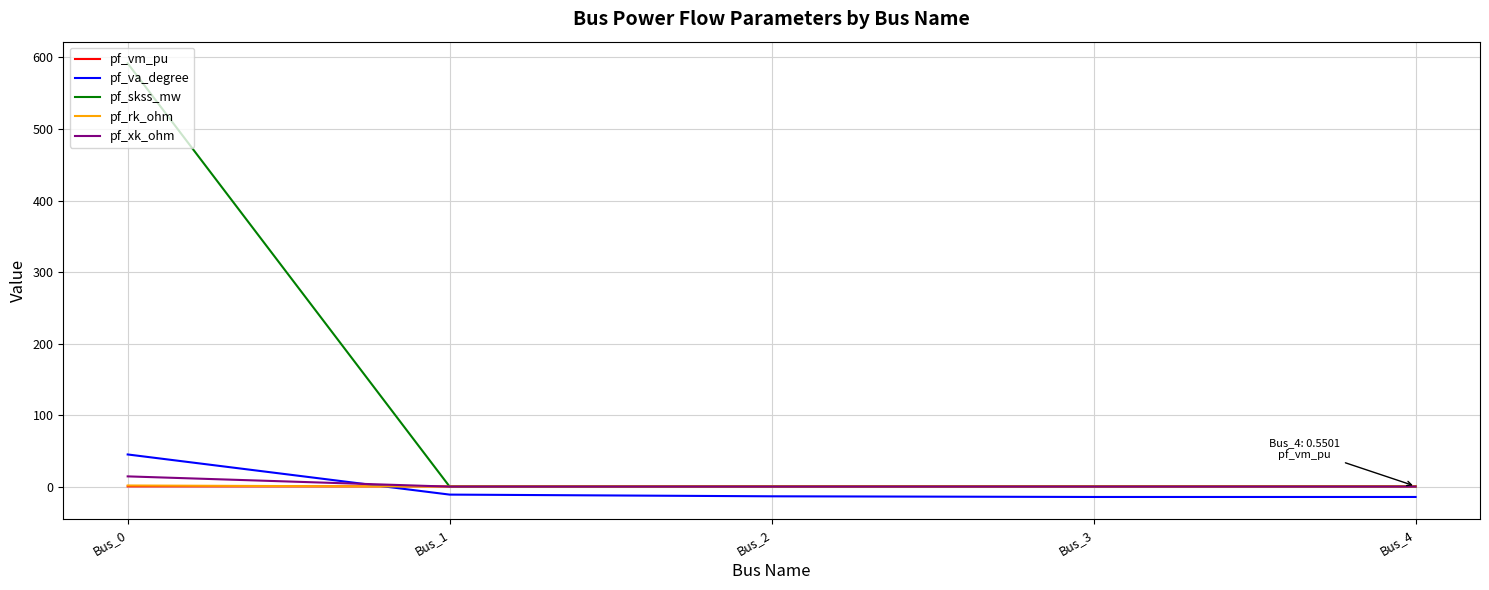

At which category is the sum across all series the highest?

Bus_0